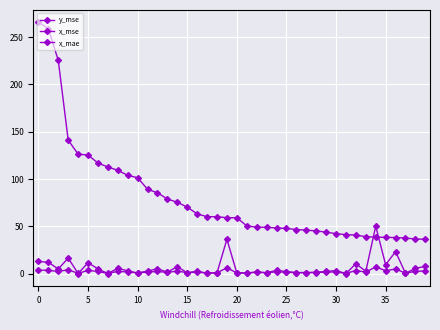

Which series has the largest range (max minus min)?

y_mse